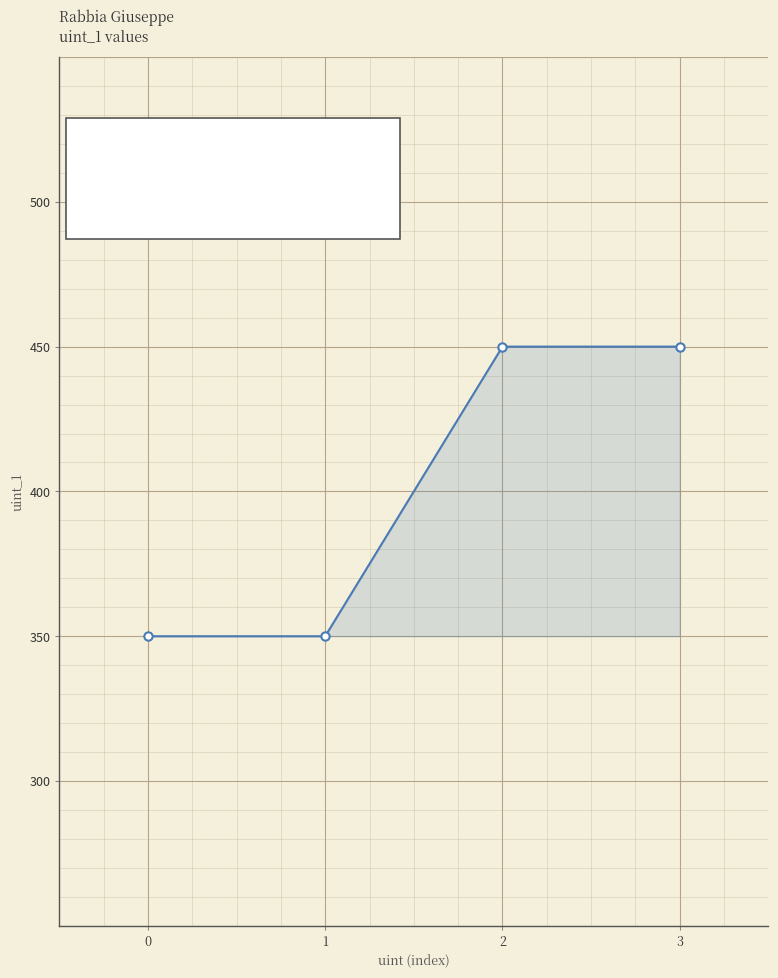

What is the value of the 2nd point from the left?

350